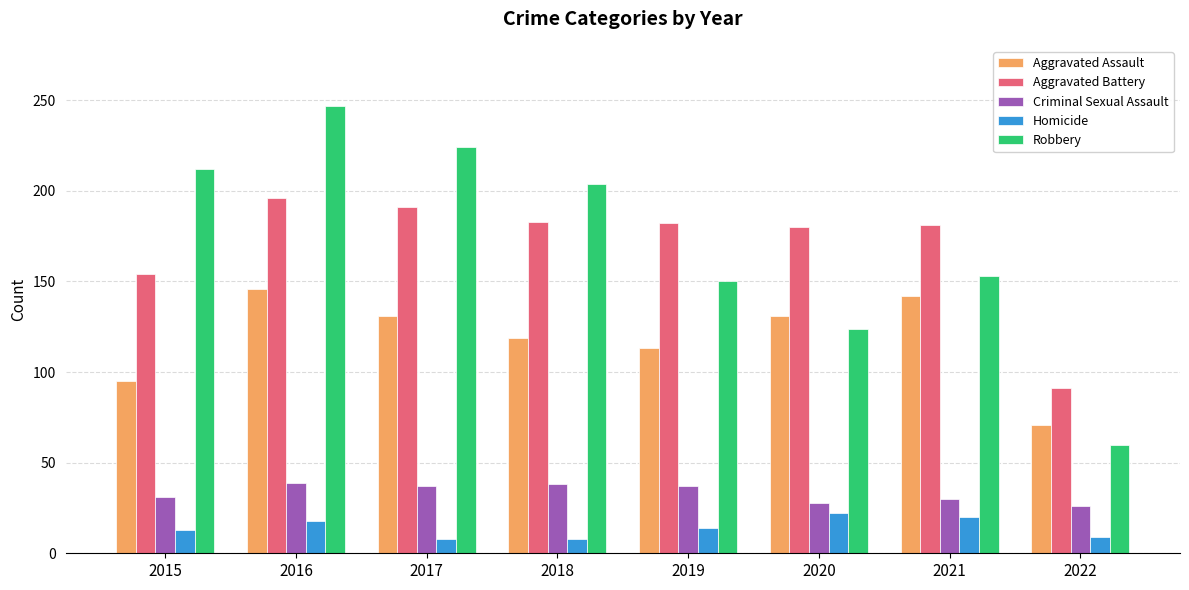

At which category is the sum across all series the highest?

2016